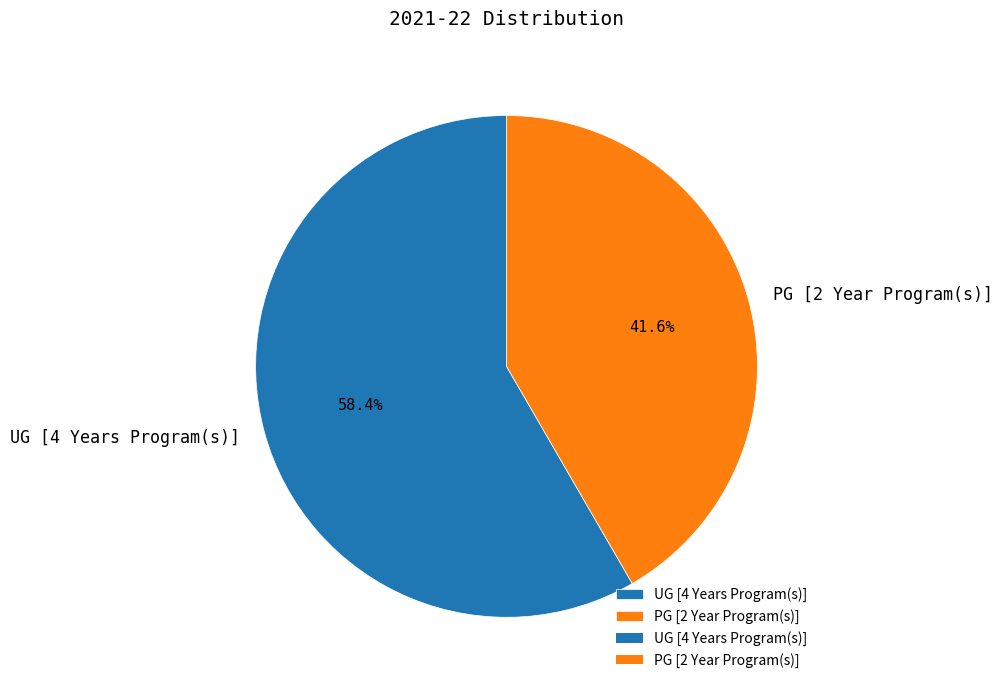

True or false: PG [2 Year Program(s)] accounts for 42% of the total.

True